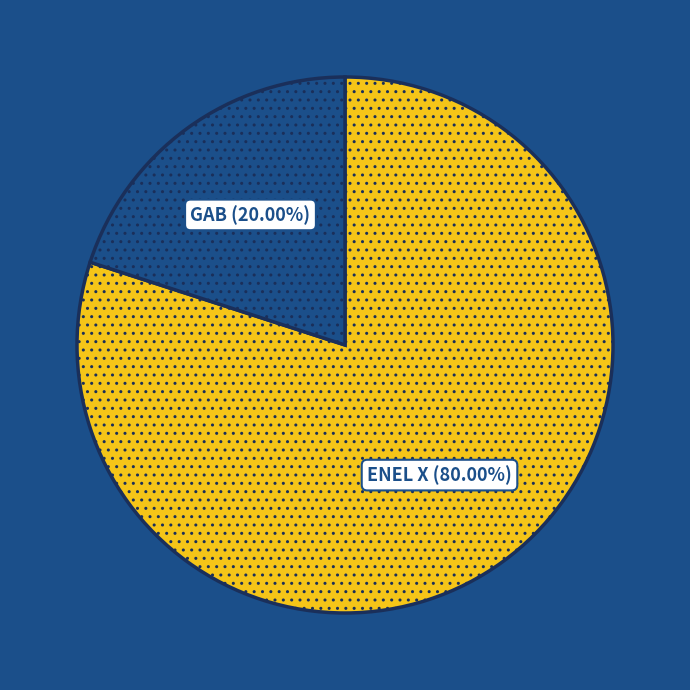

Combined, do ENEL X and GAB account for over 50%?

Yes